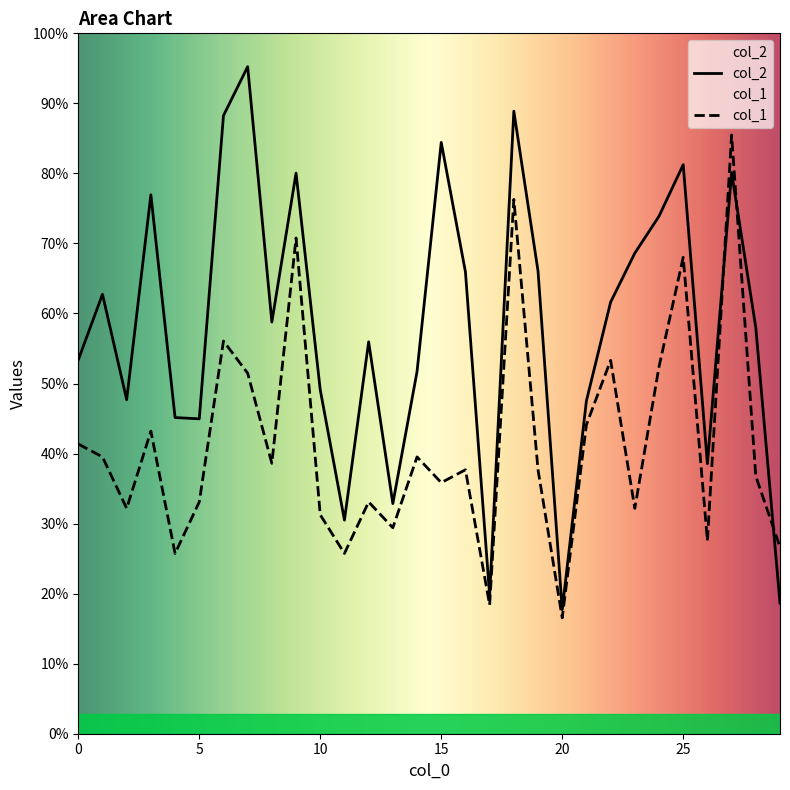

How many series are shown in this chart?

2